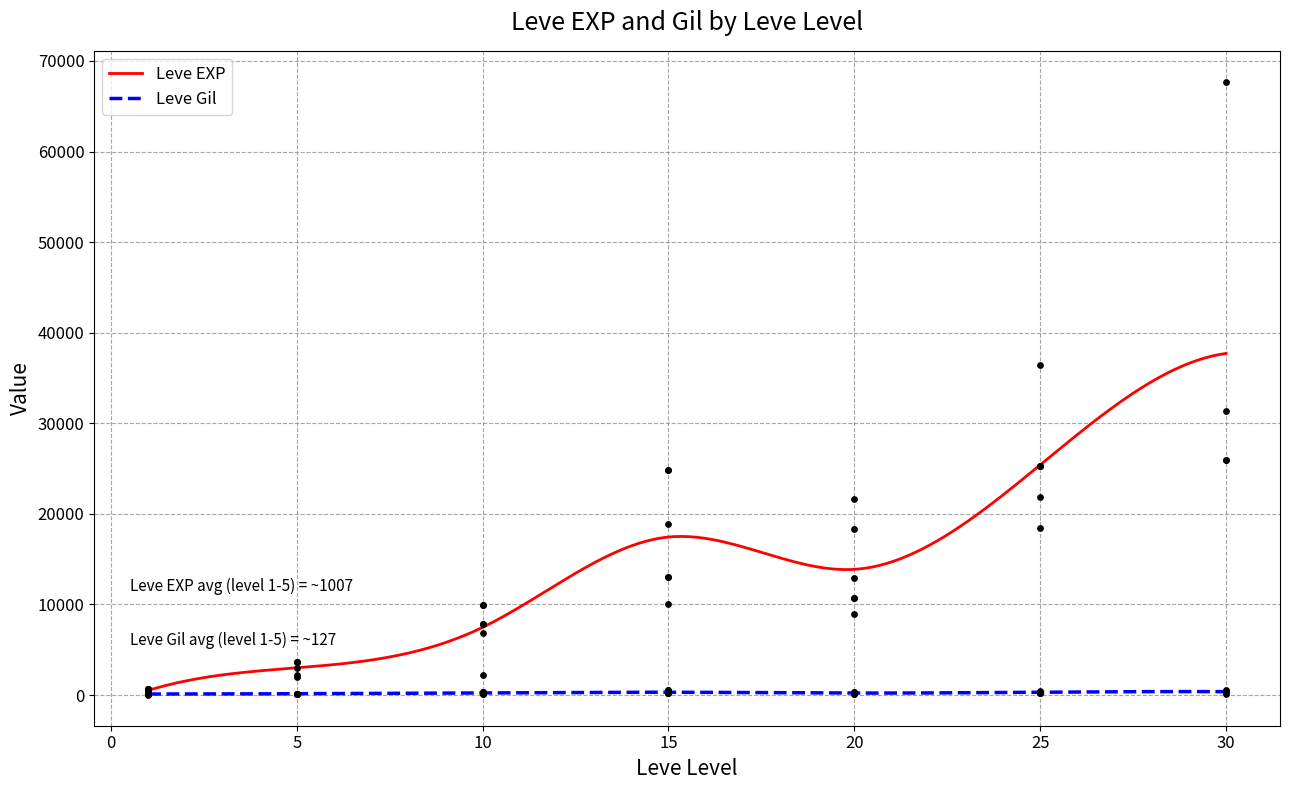

What is the highest value of the Leve EXP series?

37715.0